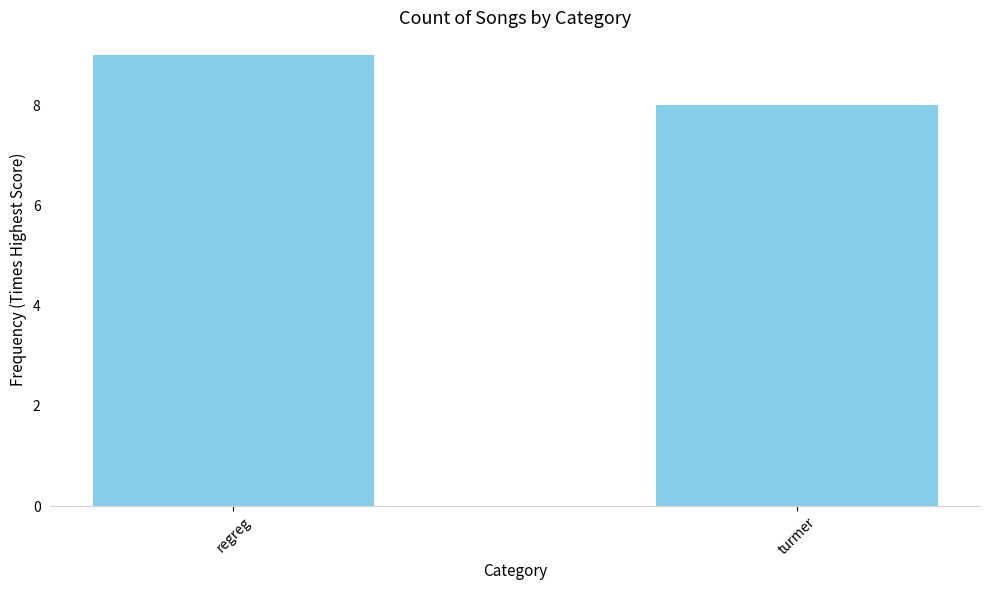

What is the label of the 2nd bar from the left?

turmer